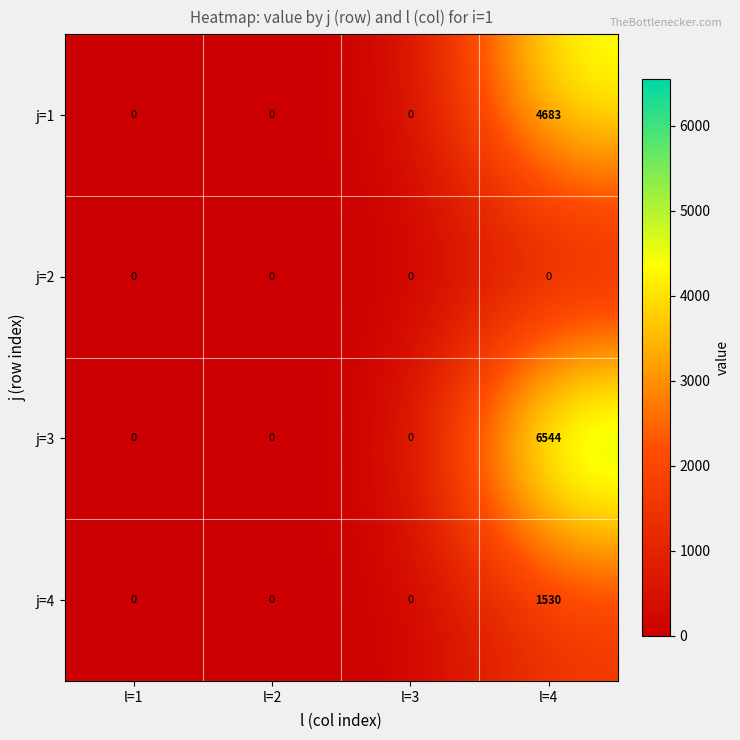

Which series changed the most between l=2 and l=4?

j=3